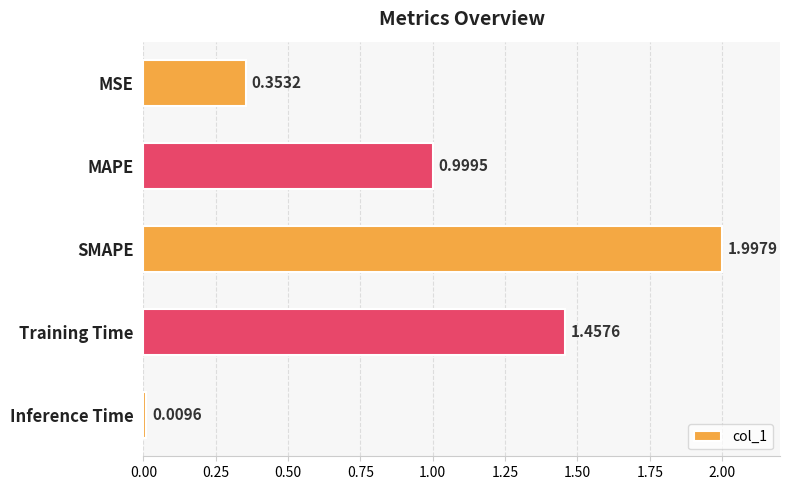

At which label is the value closest to 1?

MAPE